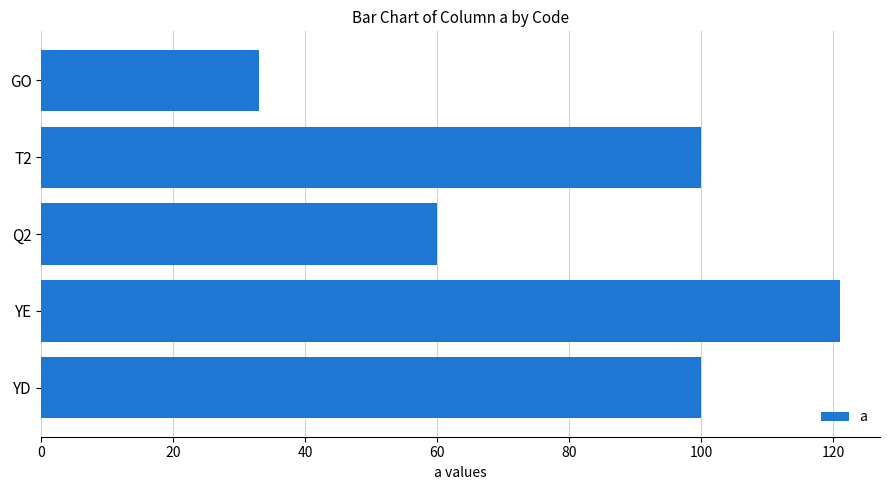

Is it true that the value at Q2 is 39?

False